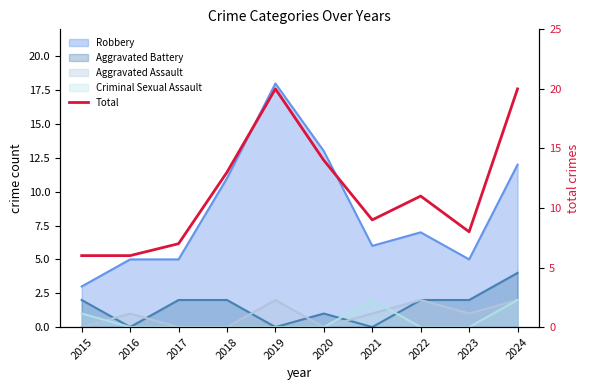

Is it true that the value at 2024 is 34?

False